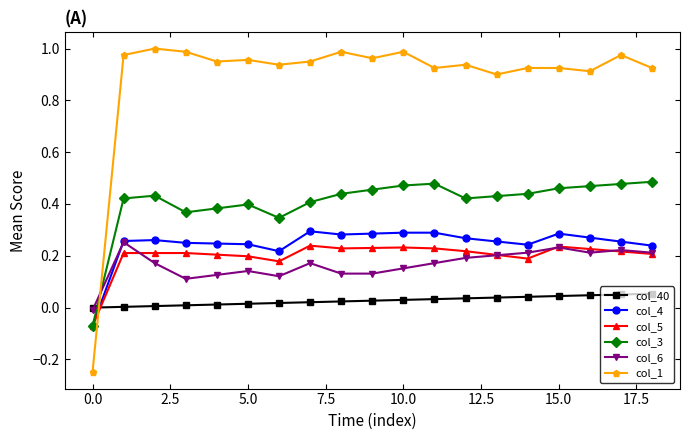

Which series has the largest range (max minus min)?

col_1